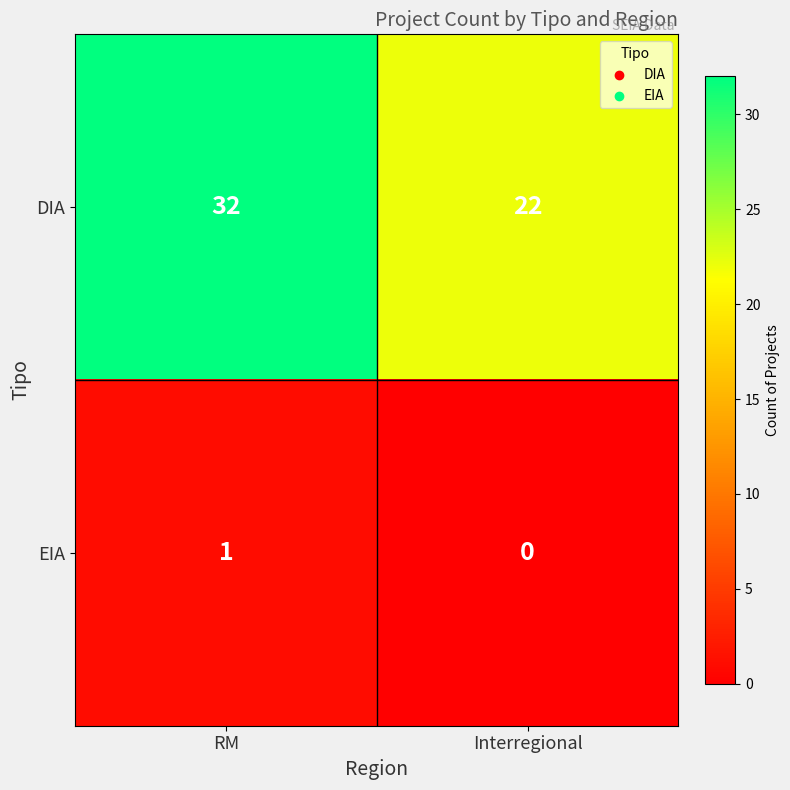

Reading left to right, list all the values displayed in this chart.

DIA: RM=32	Interregional=22
EIA: RM=1	Interregional=0